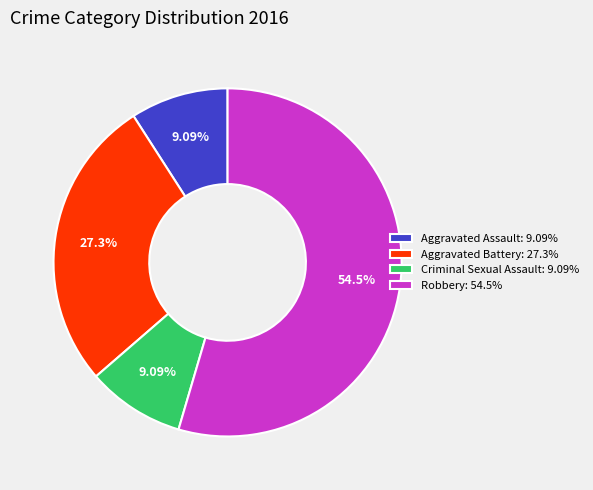

Approximately how many times larger is the value at Aggravated Battery compared to Aggravated Assault?

3.0